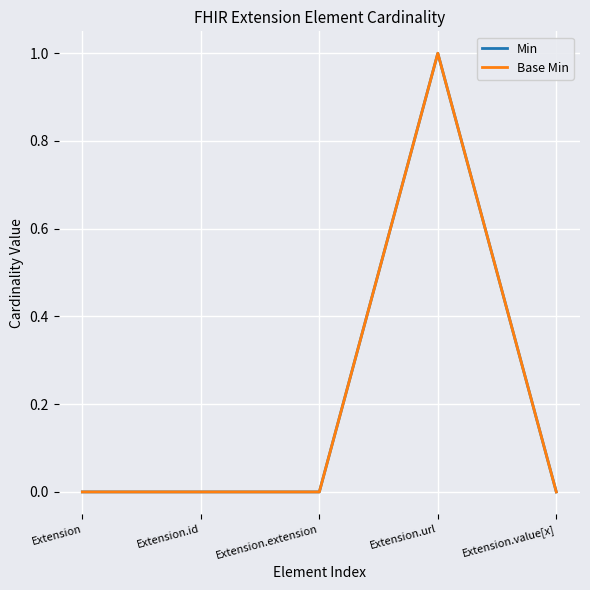

Which category has the lowest value in the Base Min series?

Extension